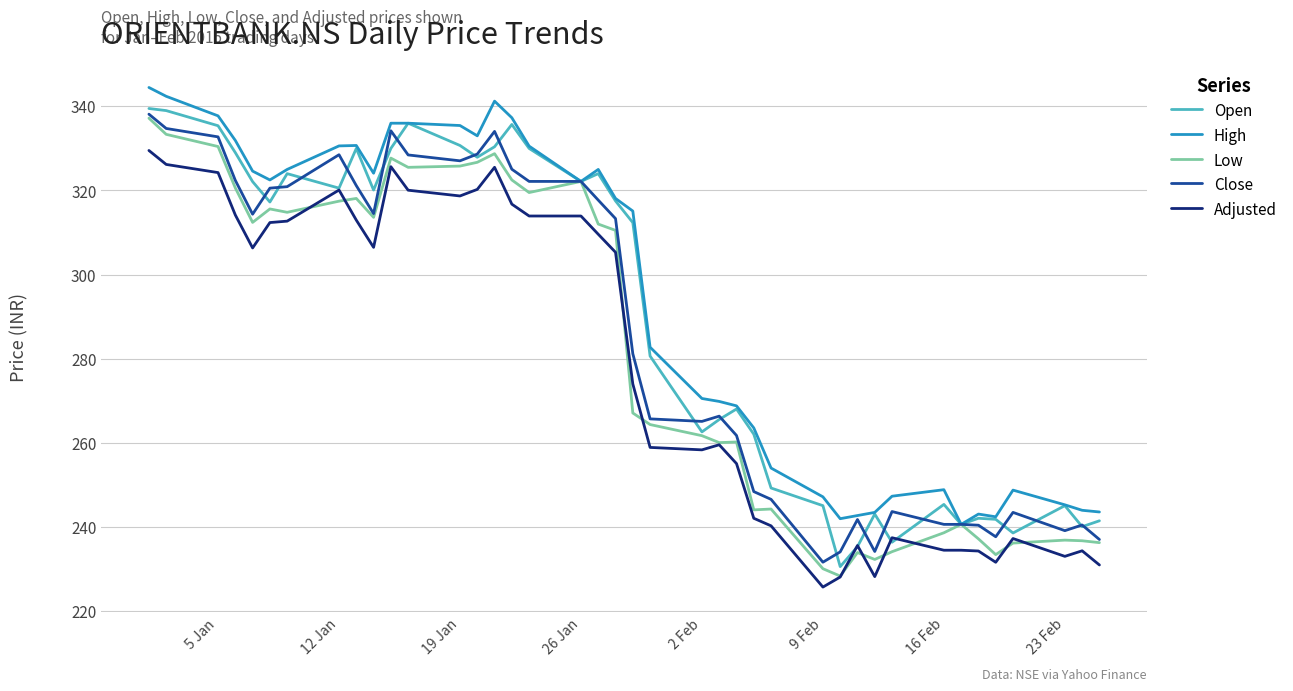

What is the difference between the second highest and second lowest values in the High series?

100.5